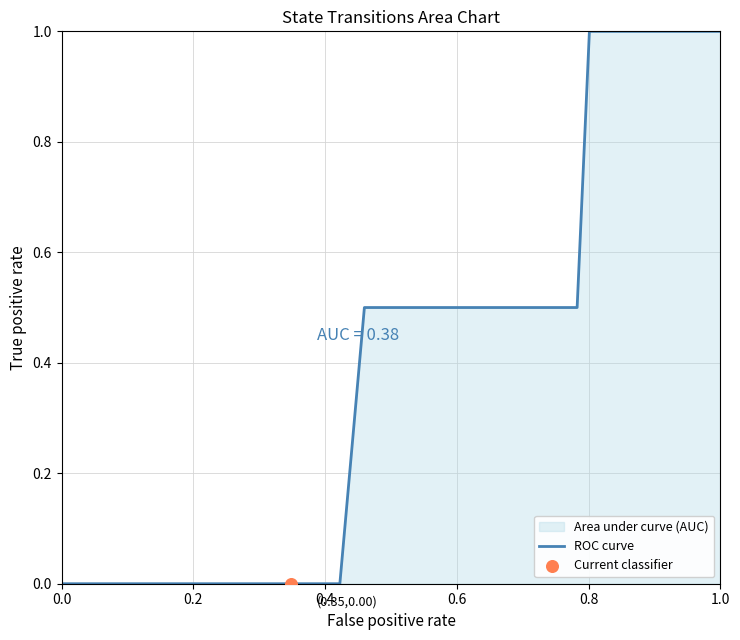

Which has a higher value, 0.4 or 0.2?

0.4